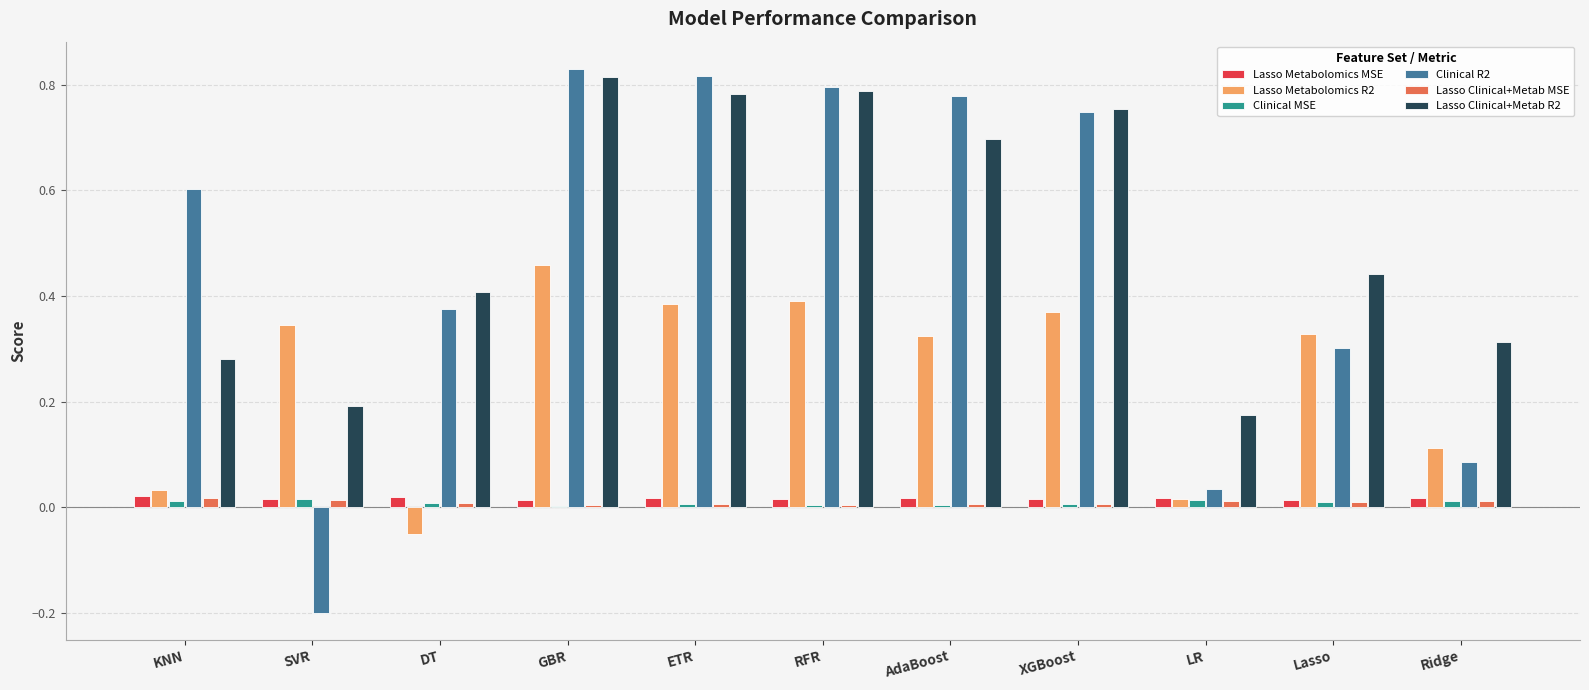

How many series are shown in this chart?

6